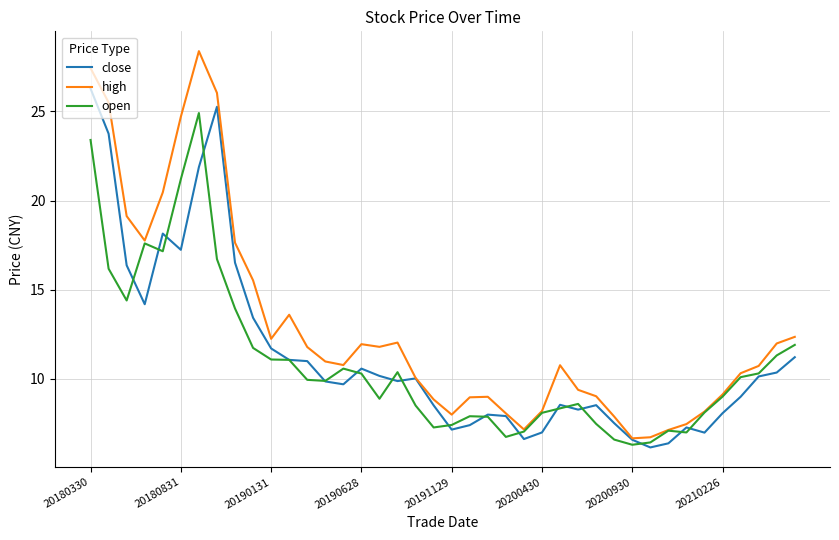

Which series has the largest range (max minus min)?

high